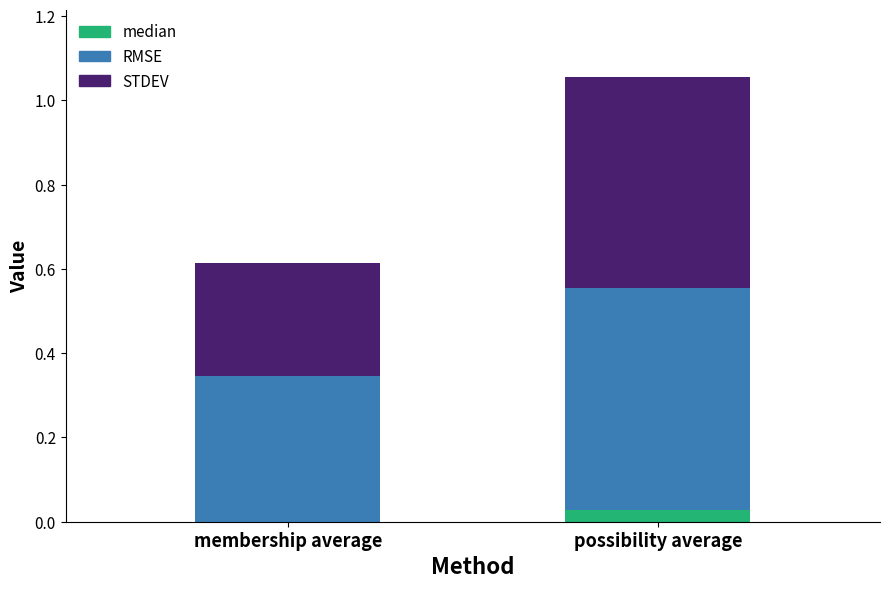

Which category has the highest value in the median series?

possibility average